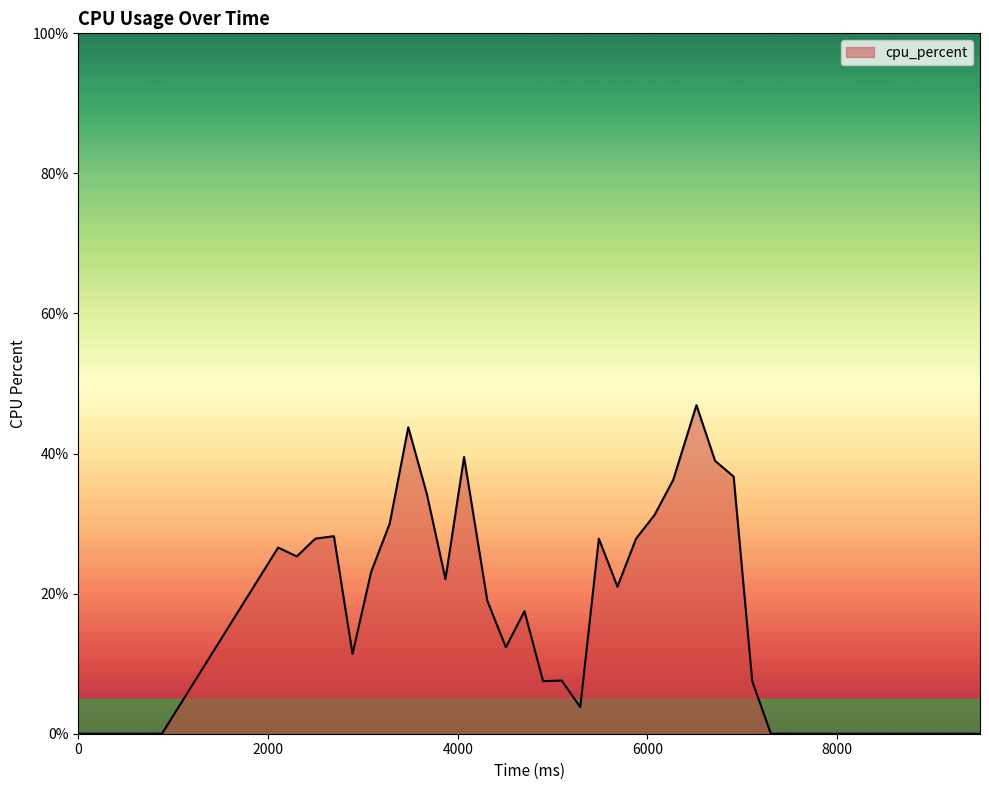

What is the difference between the maximum and minimum values?

46.9